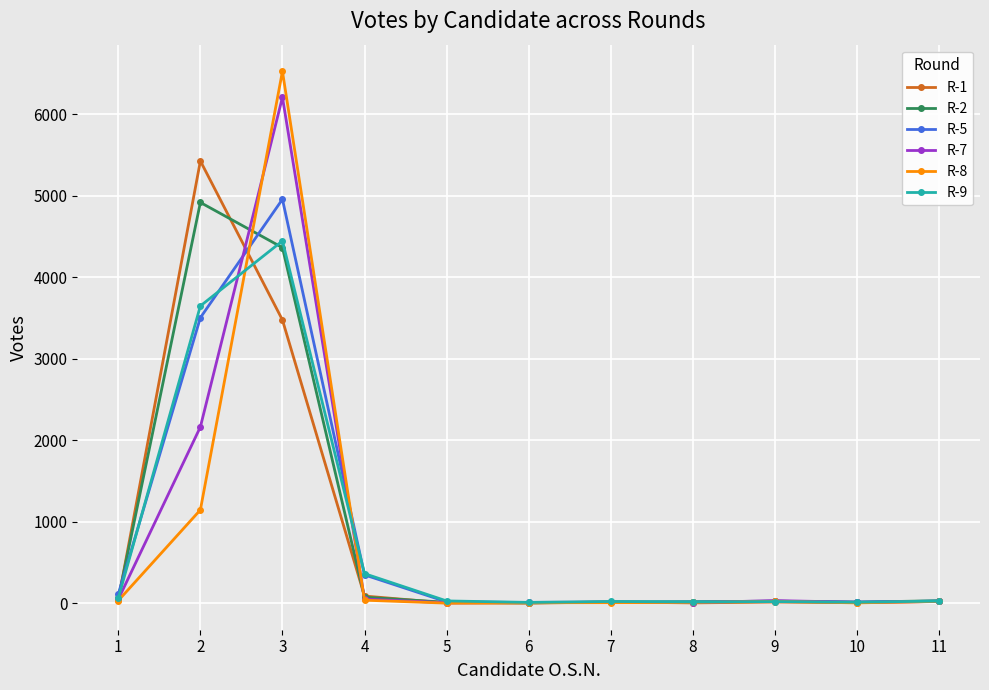

True or false: R-1 has more than 0 interior local peaks.

True